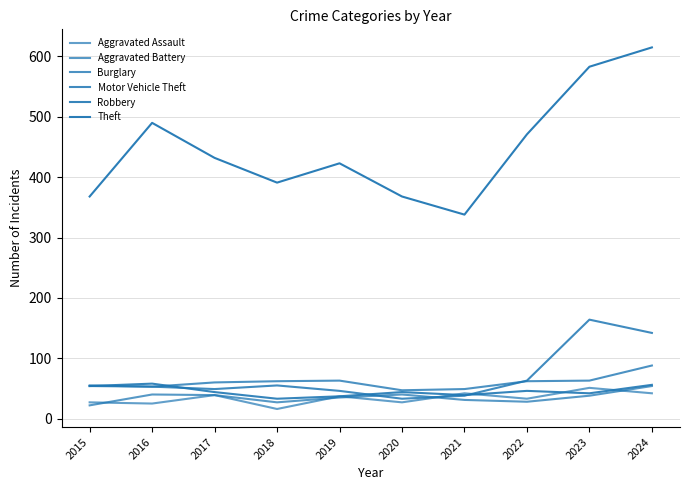

Does the chart have visible grid lines?

Yes